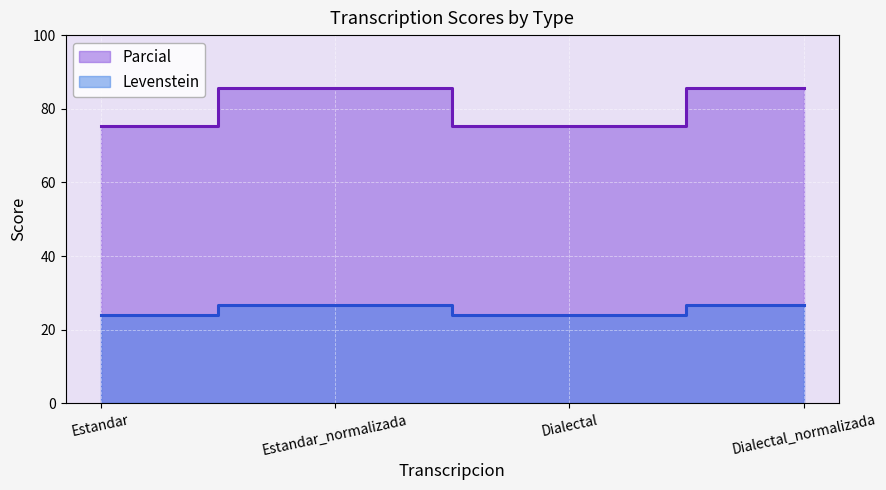

True or false: Levenstein and Parcial cross at least once.

False